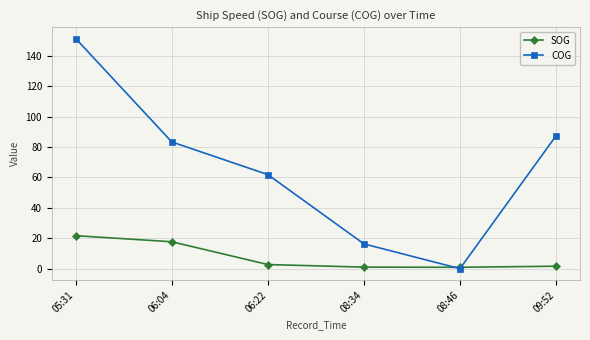

Where is the first local minimum for COG?

08:46